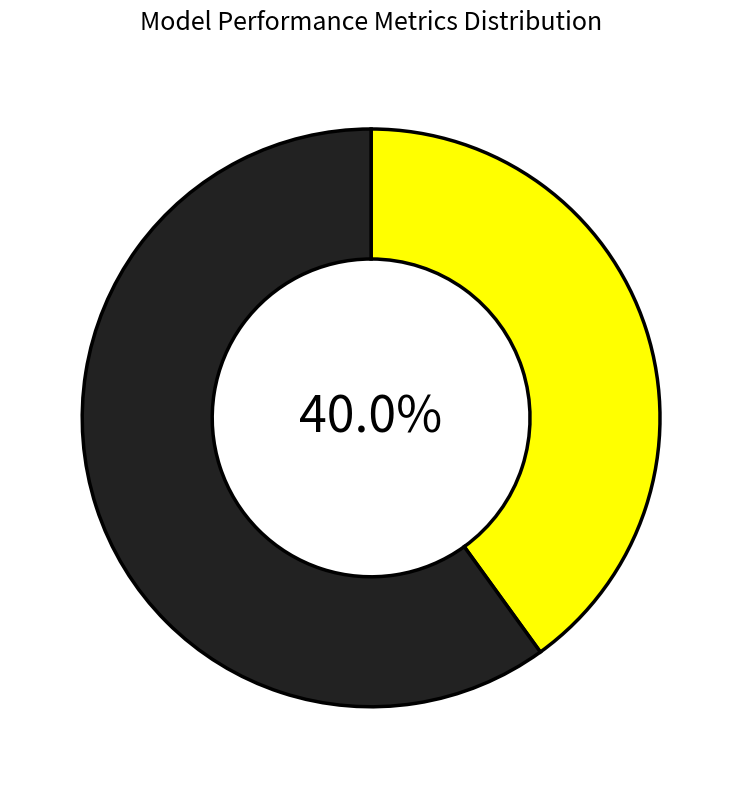

Does any single category account for the majority?

Yes